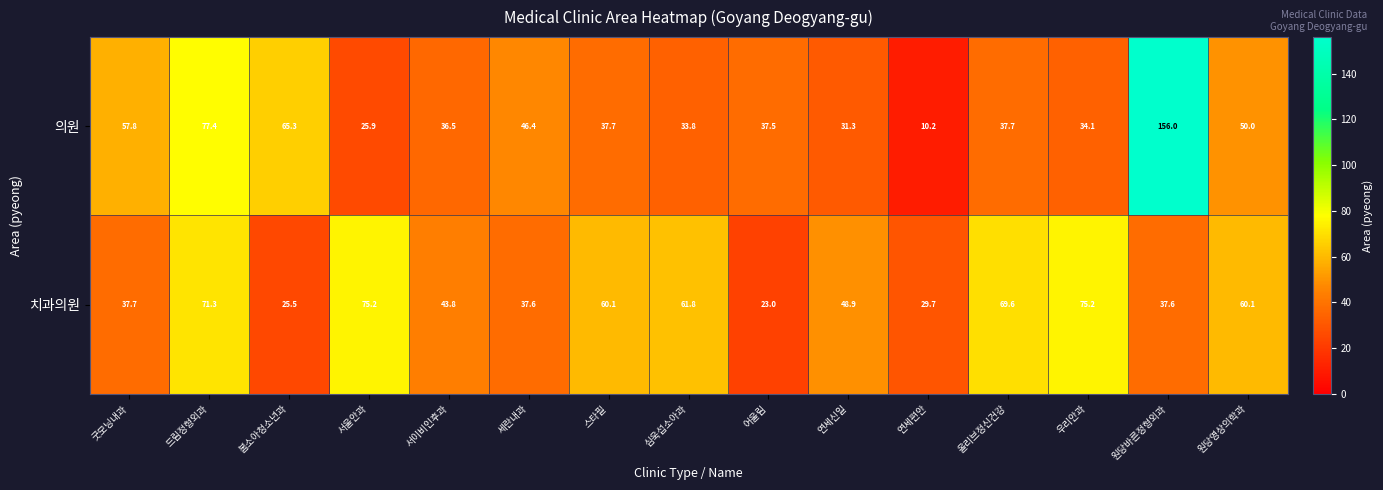

The 치과의원 series shows 37.7 at 심욱섭소아과. True or false?

False